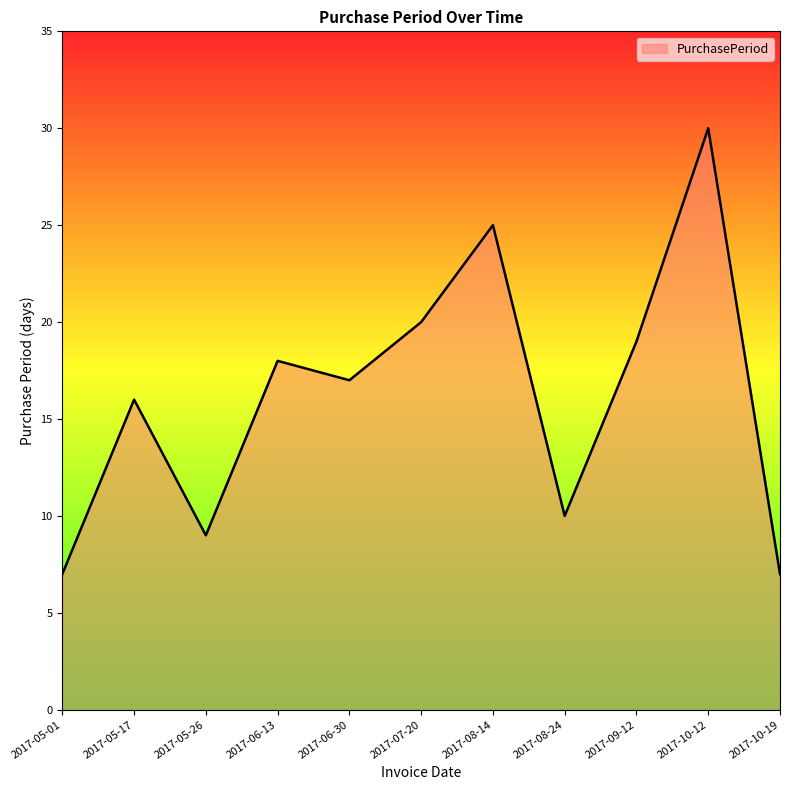

Does the chart have visible grid lines?

No